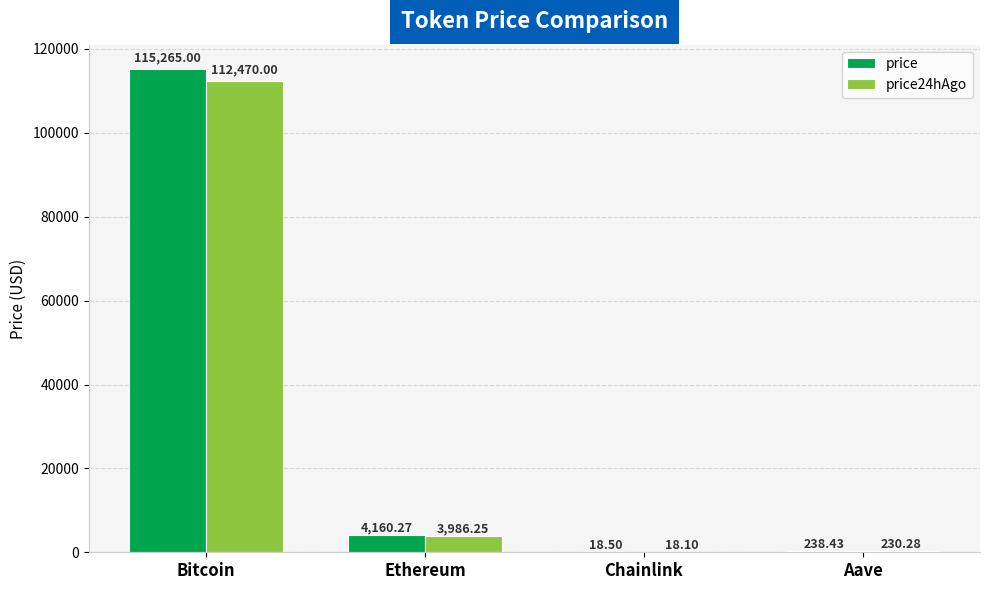

Is the value of price at Chainlink greater than the value of price24hAgo at Aave?

No